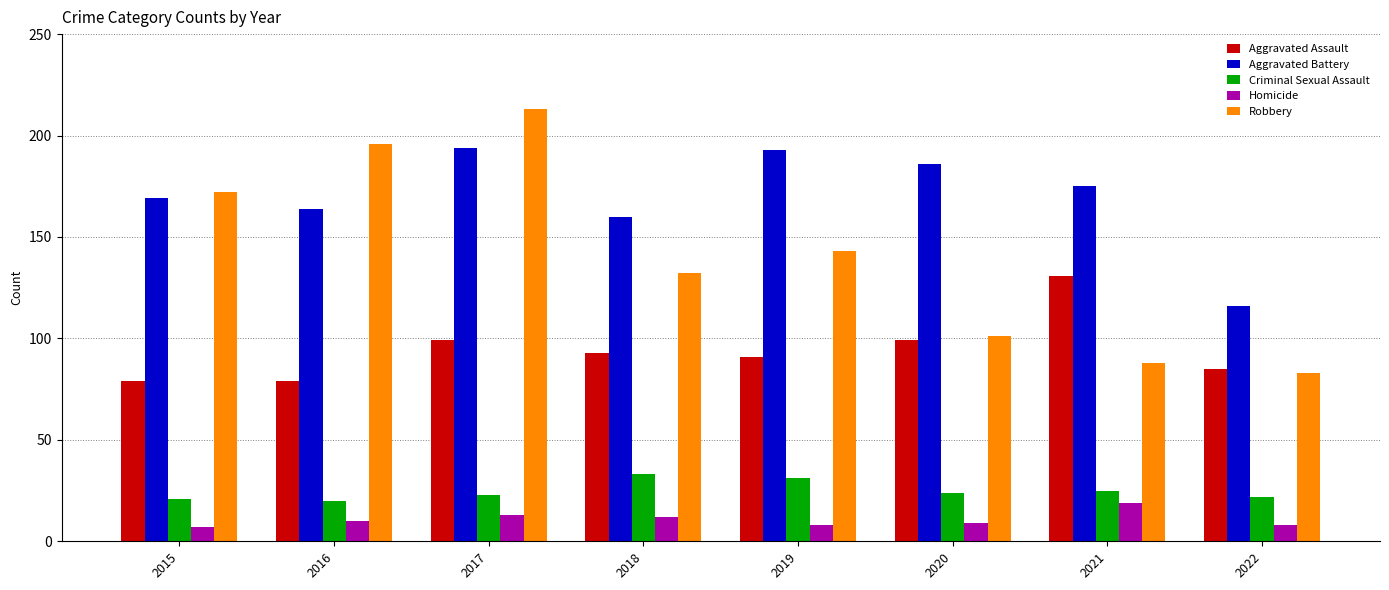

What is the minimum value for Criminal Sexual Assault?

20